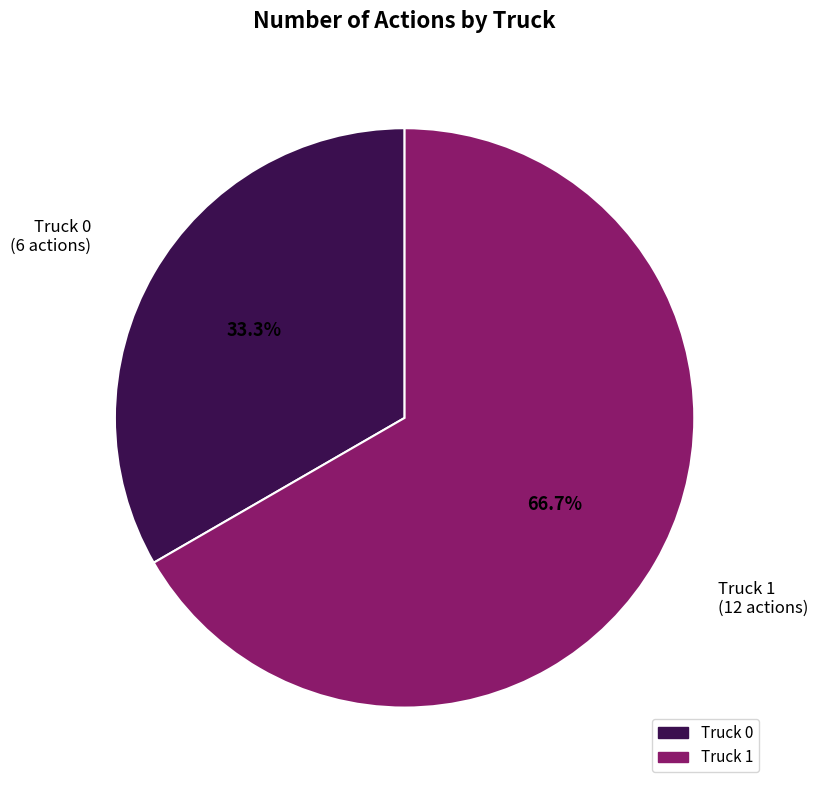

To the nearest percent, what percentage of the pie is Truck 0?

33%